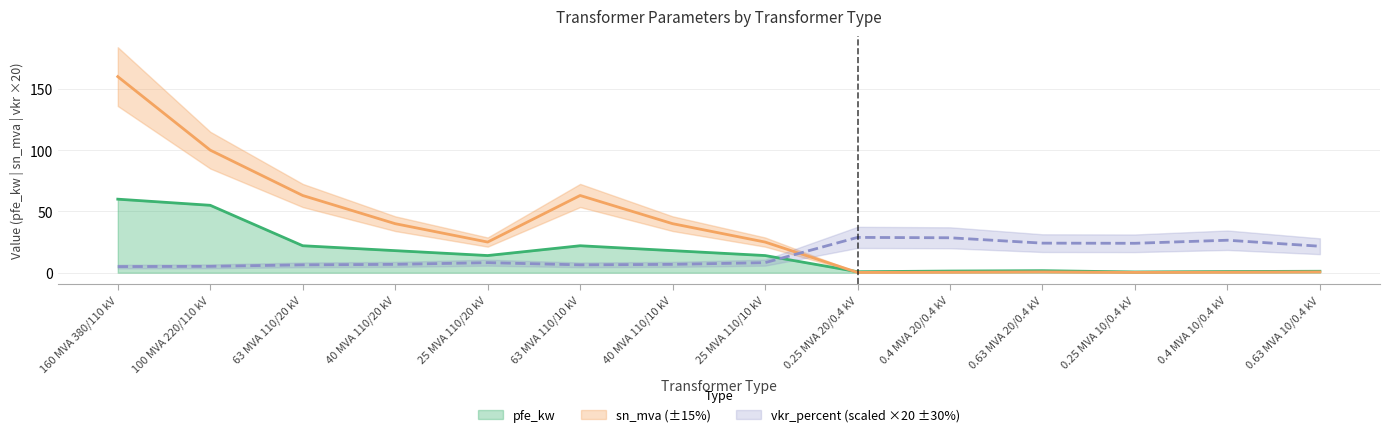

What is the highest value of the sn_mva series?

160.0